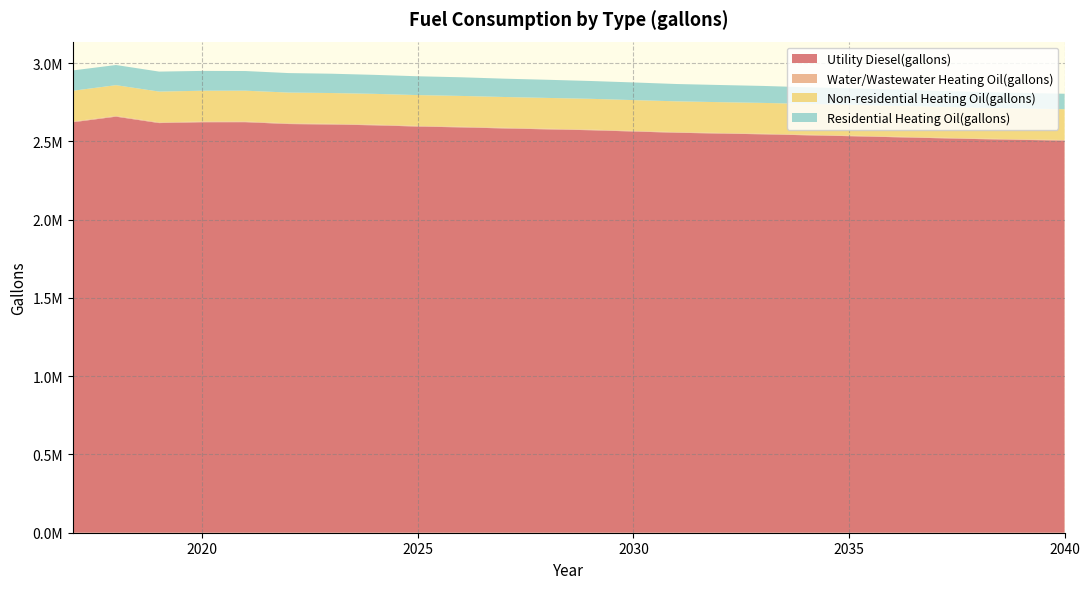

Reading left to right, extract all data points from this chart.

Utility Diesel(gallons): 2017=2621998.5	2018=2657720.3	2019=2616715.7	2020=2622218.8	2021=2622533.8	2022=2610587.6	2023=2607627.1	2024=2602401.0	2025=2594554.9	2026=2589283.1	2027=2582564.7	2028=2576653.0	2029=2571072.1	2030=2562852.4	2031=2555001.6	2032=2549813.1	2033=2545021.1	2034=2538860.0	2035=2533141.4	2036=2526835.5	2037=2520532.1	2038=2514519.4	2039=2509447.1	2040=2504955.1
Water/Wastewater Heating Oil(gallons): 2017=4611.9	2018=4580.3	2019=4538.6	2020=4503.3	2021=4468.9	2022=4430.4	2023=4387.4	2024=4345.8	2025=4296.4	2026=4252.3	2027=4203.1	2028=4160.8	2029=4118.1	2030=4057.5	2031=3999.7	2032=3960.8	2033=3925.1	2034=3879.8	2035=3837.3	2036=3790.5	2037=3743.6	2038=3699.1	2039=3661.8	2040=3628.2
Non-residential Heating Oil(gallons): 2017=196589.4	2018=196589.4	2019=196589.4	2020=196589.4	2021=196589.4	2022=196589.4	2023=196589.4	2024=196589.4	2025=196589.4	2026=196589.4	2027=196589.4	2028=196589.4	2029=196589.4	2030=196589.4	2031=196589.4	2032=196589.4	2033=196589.4	2034=196589.4	2035=196589.4	2036=196589.4	2037=196589.4	2038=196589.4	2039=196589.4	2040=196589.4
Residential Heating Oil(gallons): 2017=129818.6	2018=128752.9	2019=127687.1	2020=126621.4	2021=125555.6	2022=124489.9	2023=123424.1	2024=121292.6	2025=120226.9	2026=119161.2	2027=117029.7	2028=115963.9	2029=113832.4	2030=112766.7	2031=110635.2	2032=109569.5	2033=108503.7	2034=106372.2	2035=105306.5	2036=104240.8	2037=102109.3	2038=101043.5	2039=99977.8	2040=98912.1